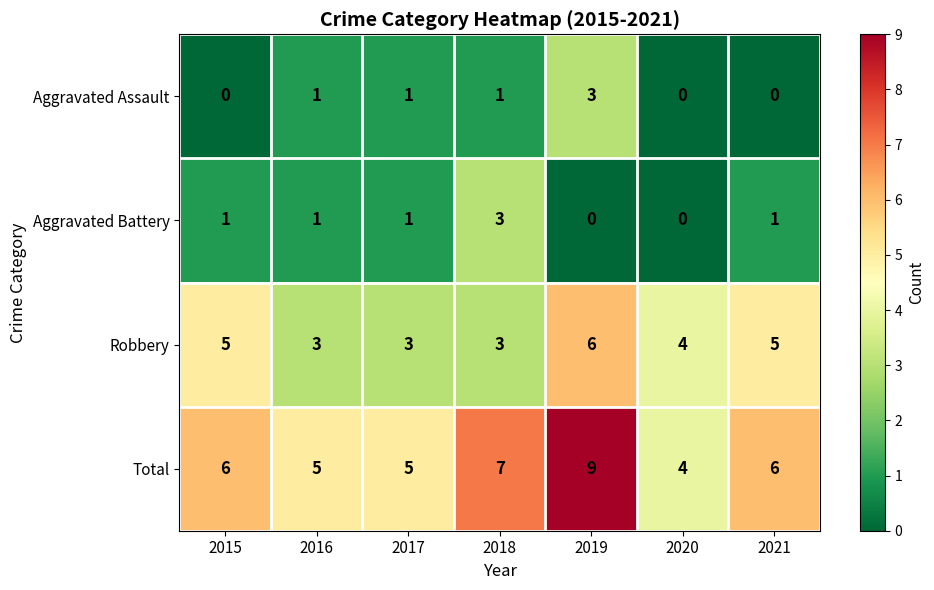

Reading left to right, transcribe all the data shown in this chart.

Aggravated Assault: 2015=0	2016=1	2017=1	2018=1	2019=3	2020=0	2021=0
Aggravated Battery: 2015=1	2016=1	2017=1	2018=3	2019=0	2020=0	2021=1
Robbery: 2015=5	2016=3	2017=3	2018=3	2019=6	2020=4	2021=5
Total: 2015=6	2016=5	2017=5	2018=7	2019=9	2020=4	2021=6